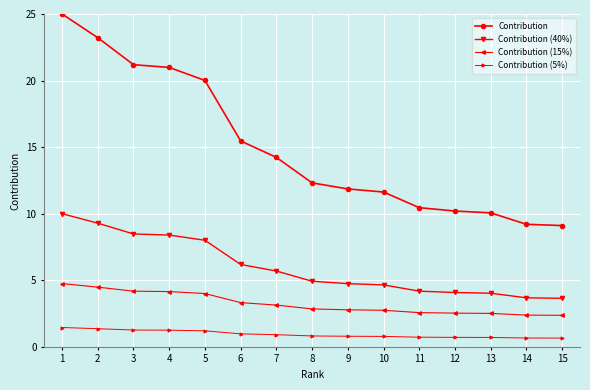

What is the sum of all Contribution (40%) values?

90.0